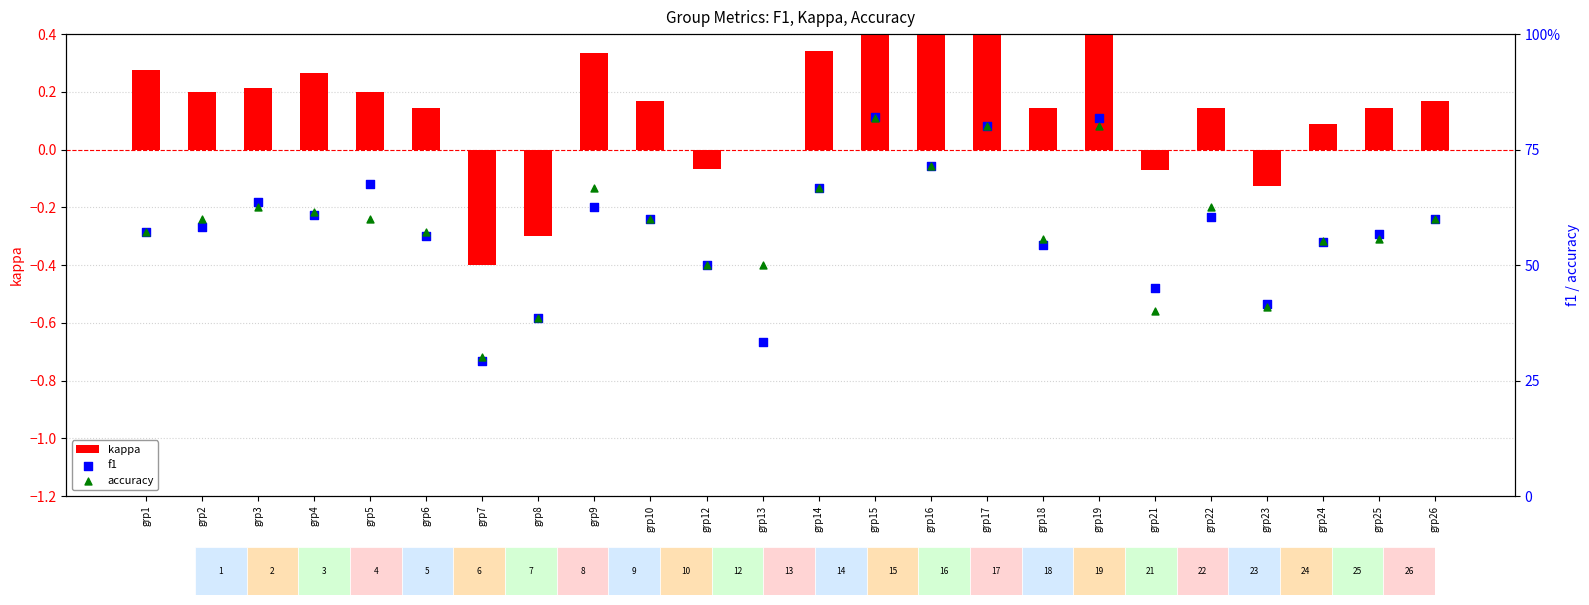

At which category is the sum across all series the highest?

grp15